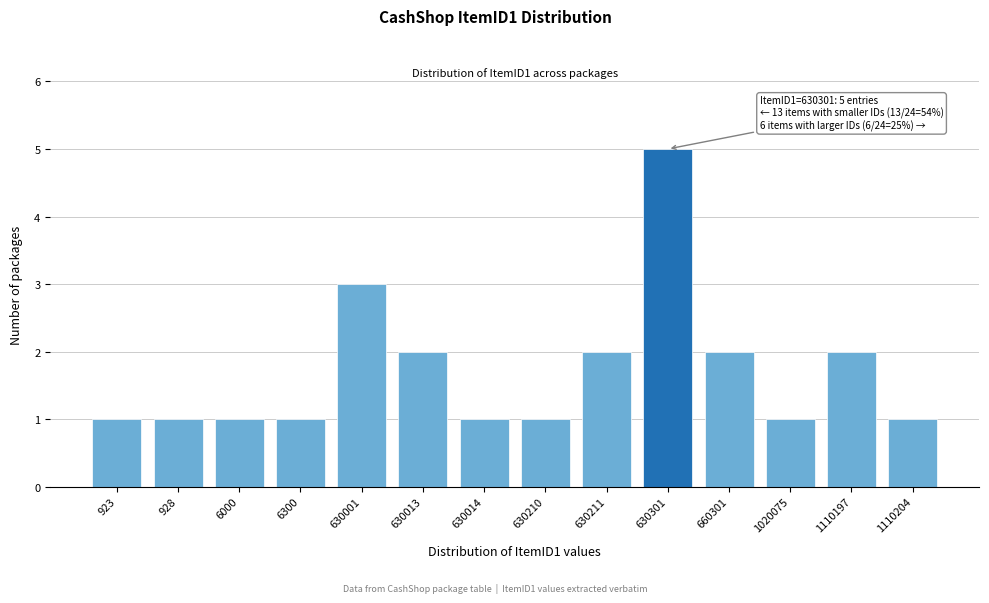

Reading left to right, what are all the values shown in this chart?

1	1	1	1	3	2	1	1	2	5	2	1	2	1